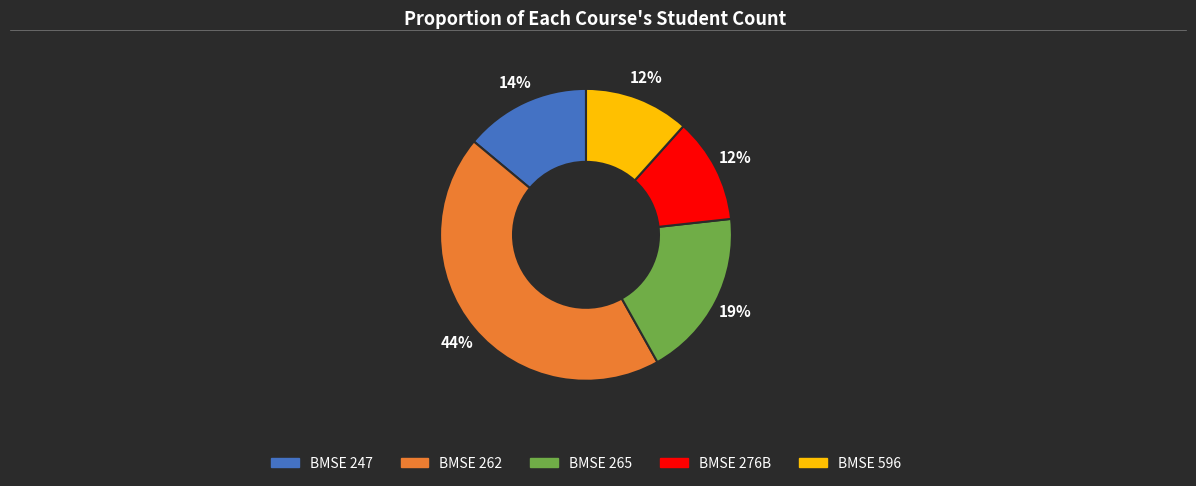

Combined, do BMSE 265 and BMSE 276B account for over 50%?

No